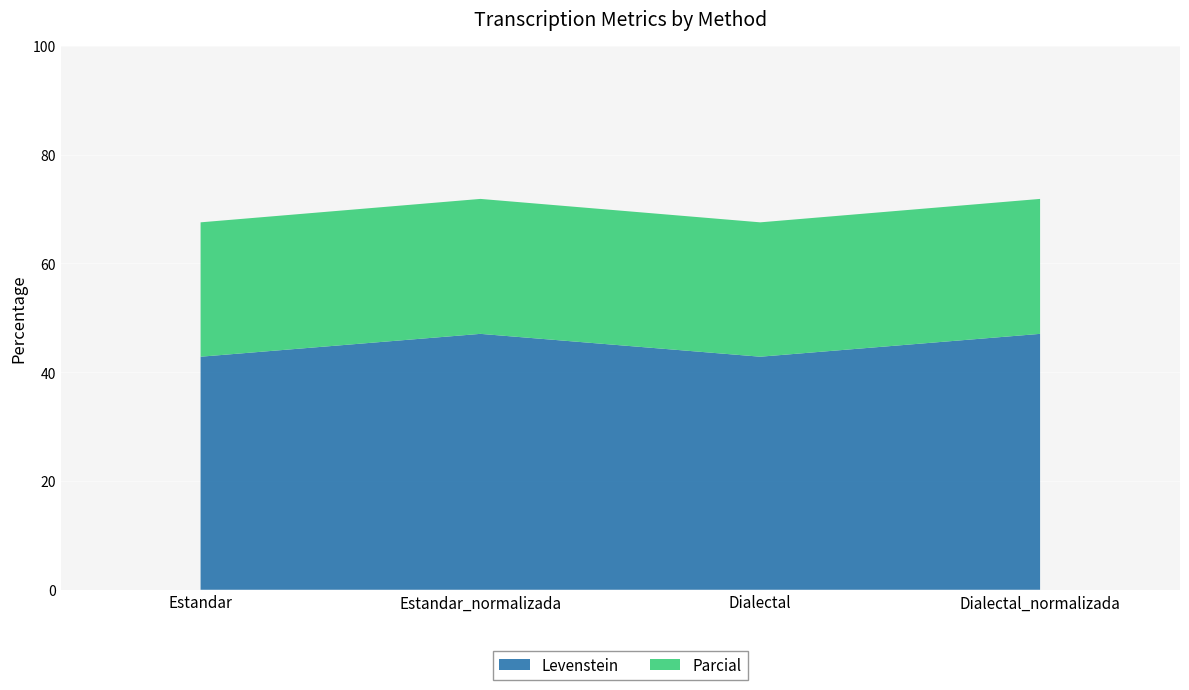

Reading left to right, list all the values displayed in this chart.

Levenstein: 42.9	47.1	42.9	47.1
Parcial: 67.6	71.9	67.6	71.9